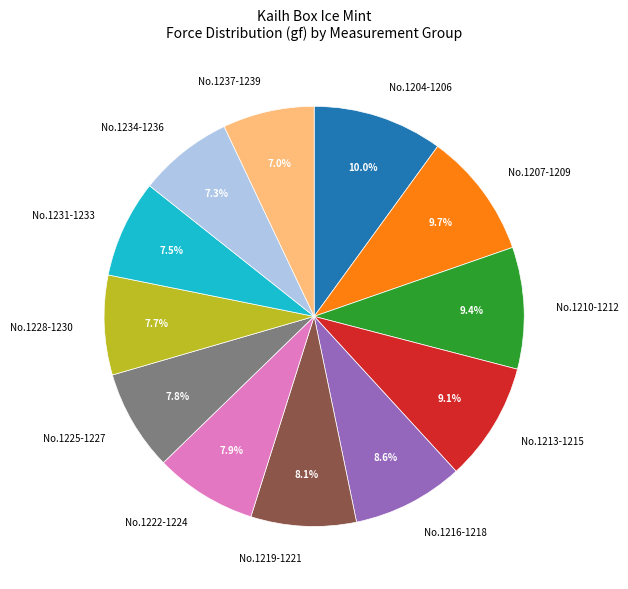

What is the ratio of the value at No.1234-1236 to the value at No.1237-1239?

1.0